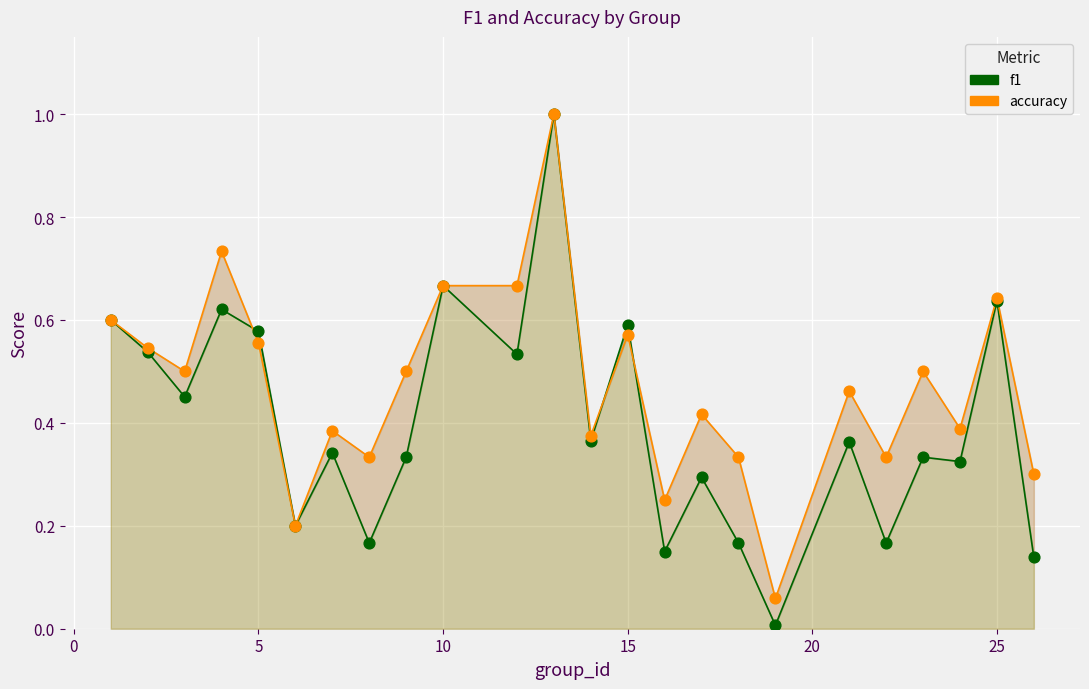

Which series contains the lowest Y value?

f1